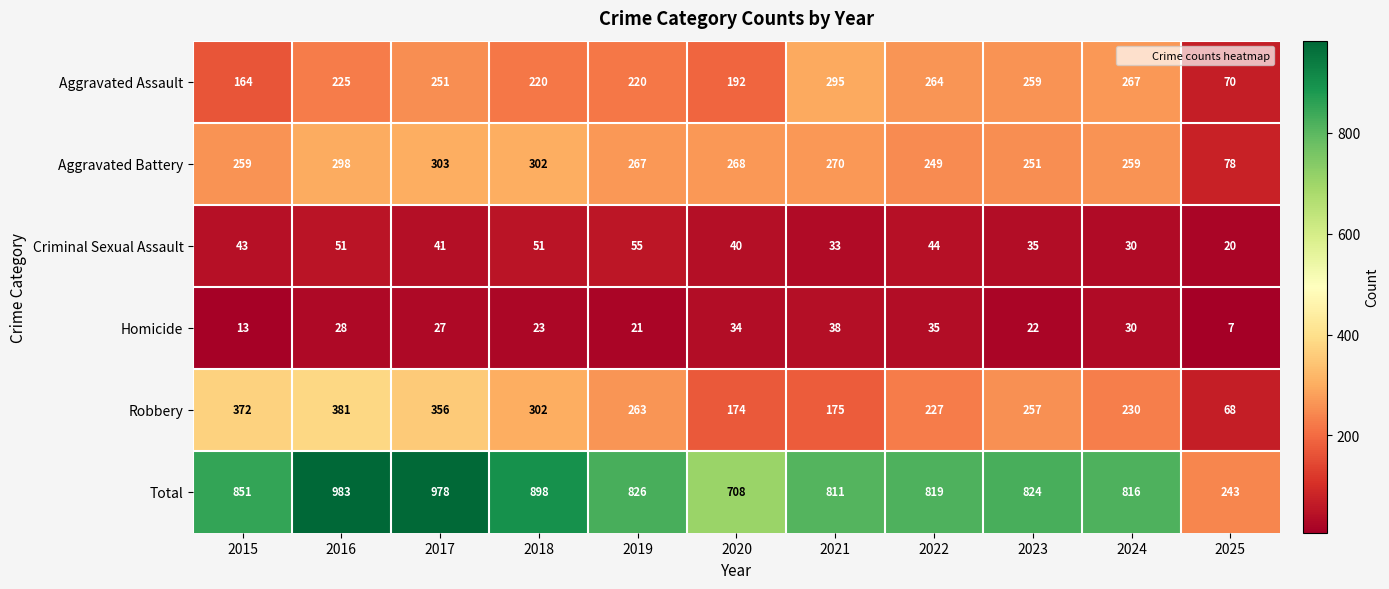

List the labels in order of Total value, largest first.

2016, 2017, 2018, 2015, 2019, 2023, 2022, 2024, 2021, 2020, 2025